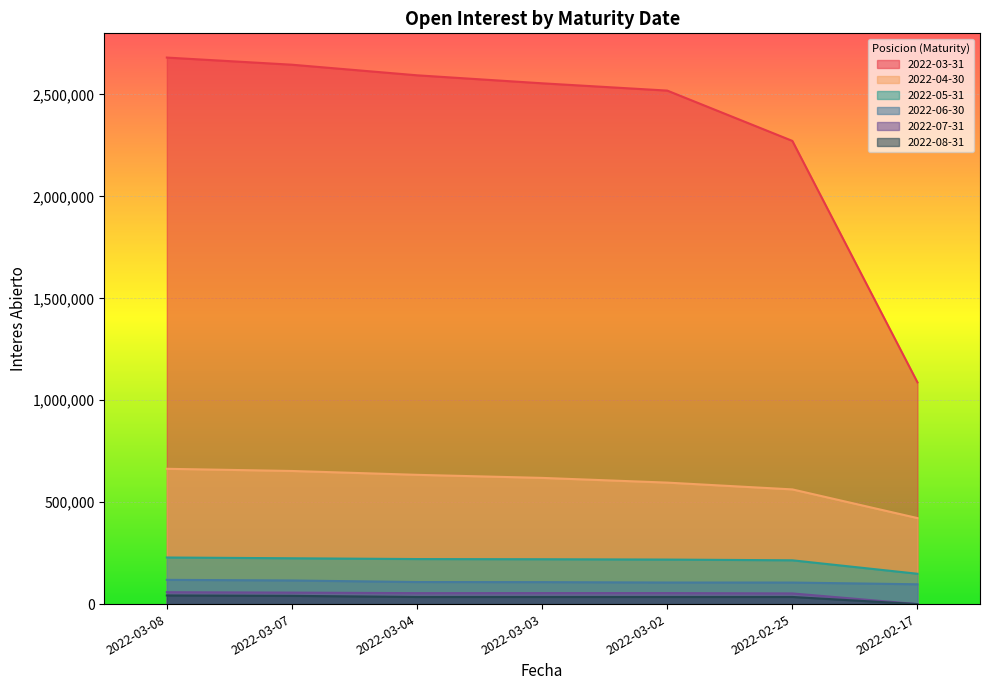

Which category has the highest value in the 2022-05-31 series?

2022-03-08